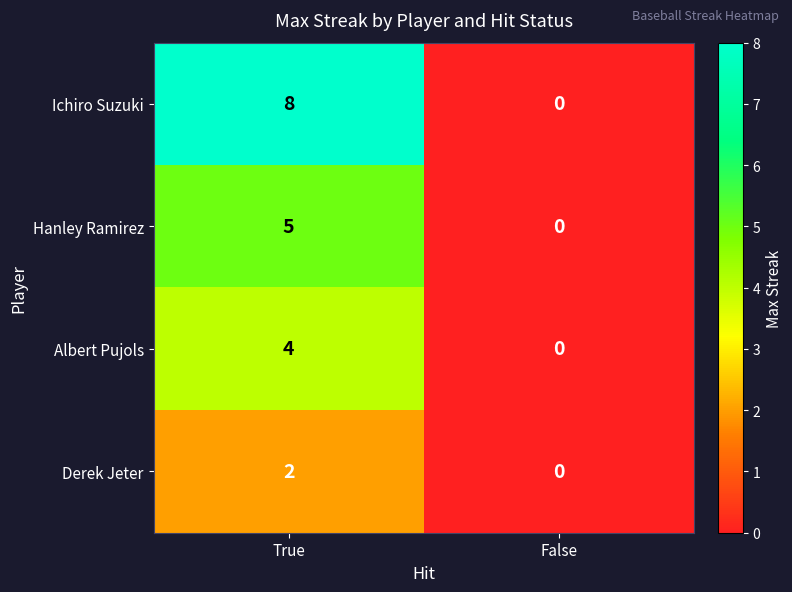

Read the Hanley Ramirez value at True.

5